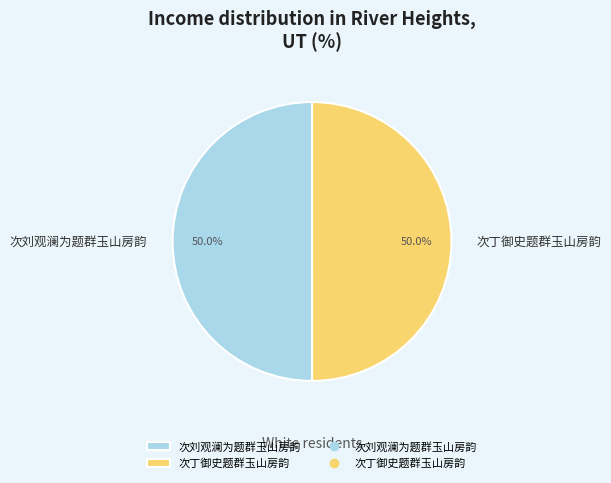

True or false: 次刘观澜为题群玉山房韵 accounts for 43% of the total.

False